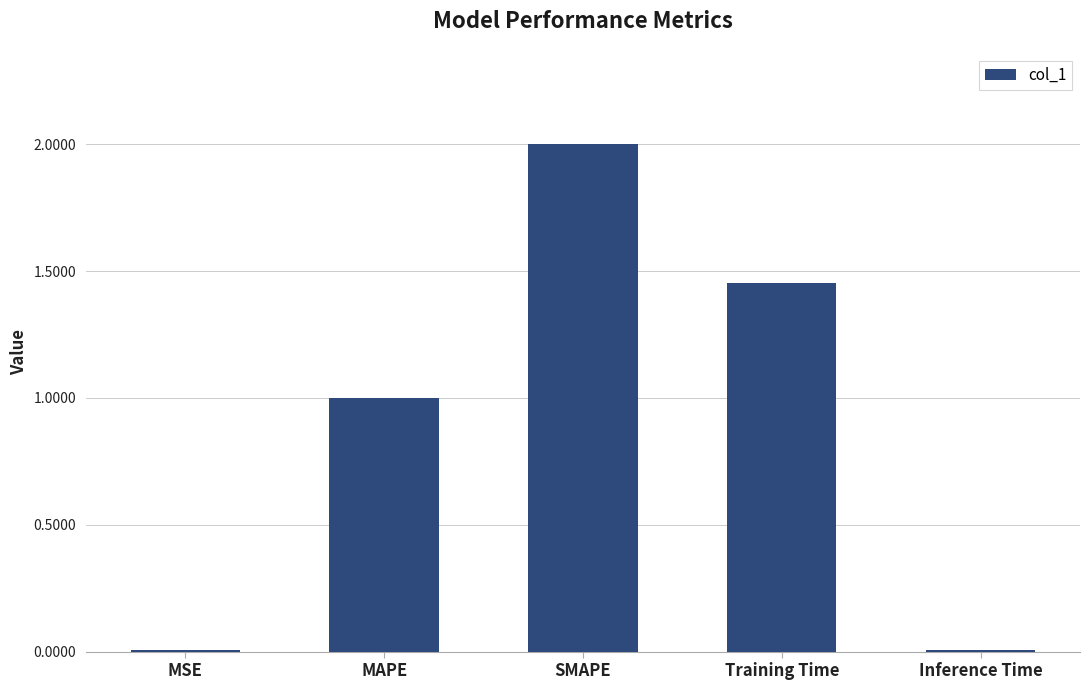

What is the change in value from MAPE to SMAPE?

+1.0